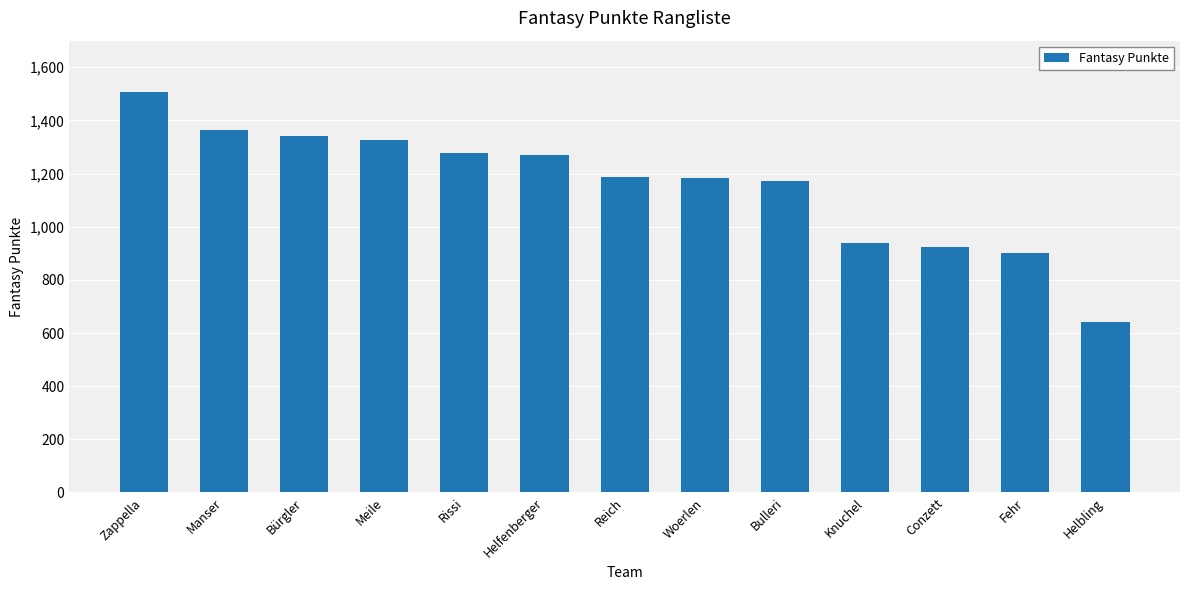

What is the minimum value shown in the chart?

642